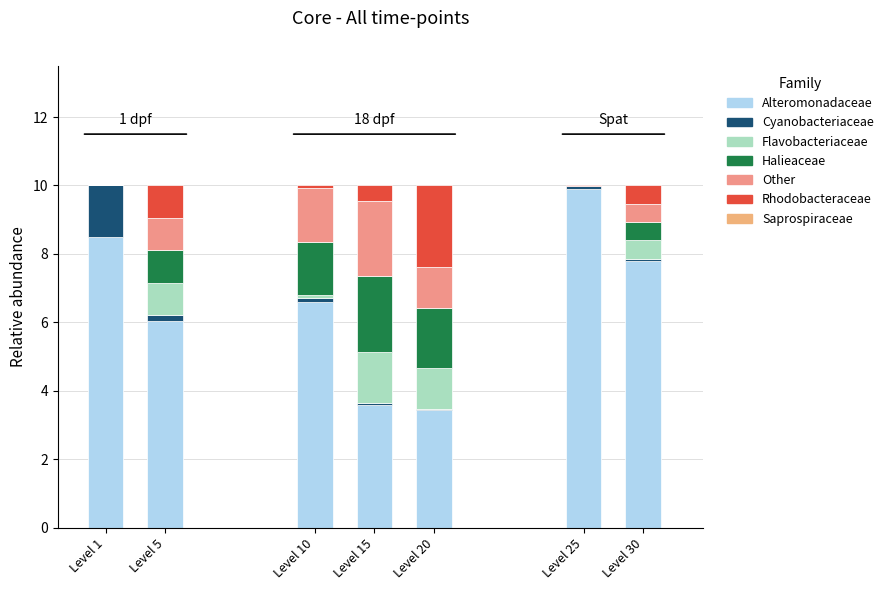

True or false: Alteromonadaceae has a value of 8.5 at Level 1.

True